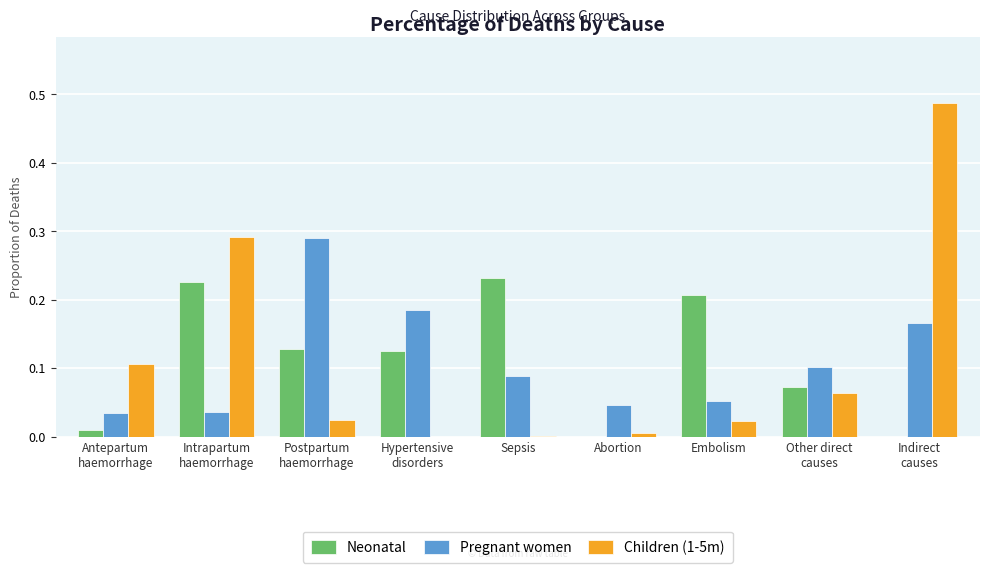

The Pregnant women series shows 0.0 at Embolism. True or false?

False